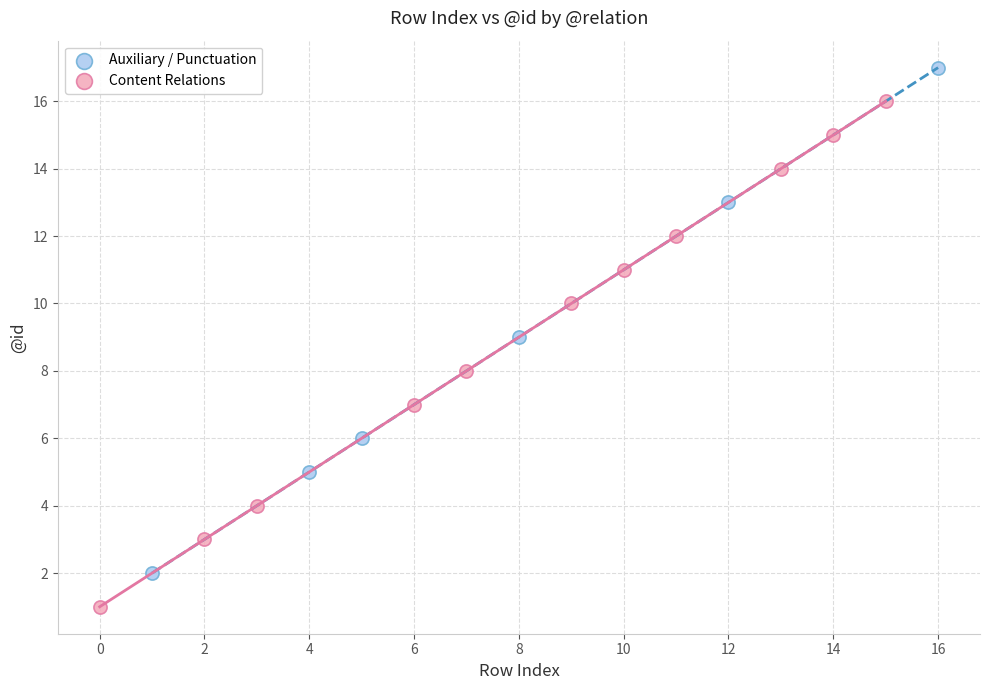

Which series reaches the minimum Y coordinate?

Content Relations